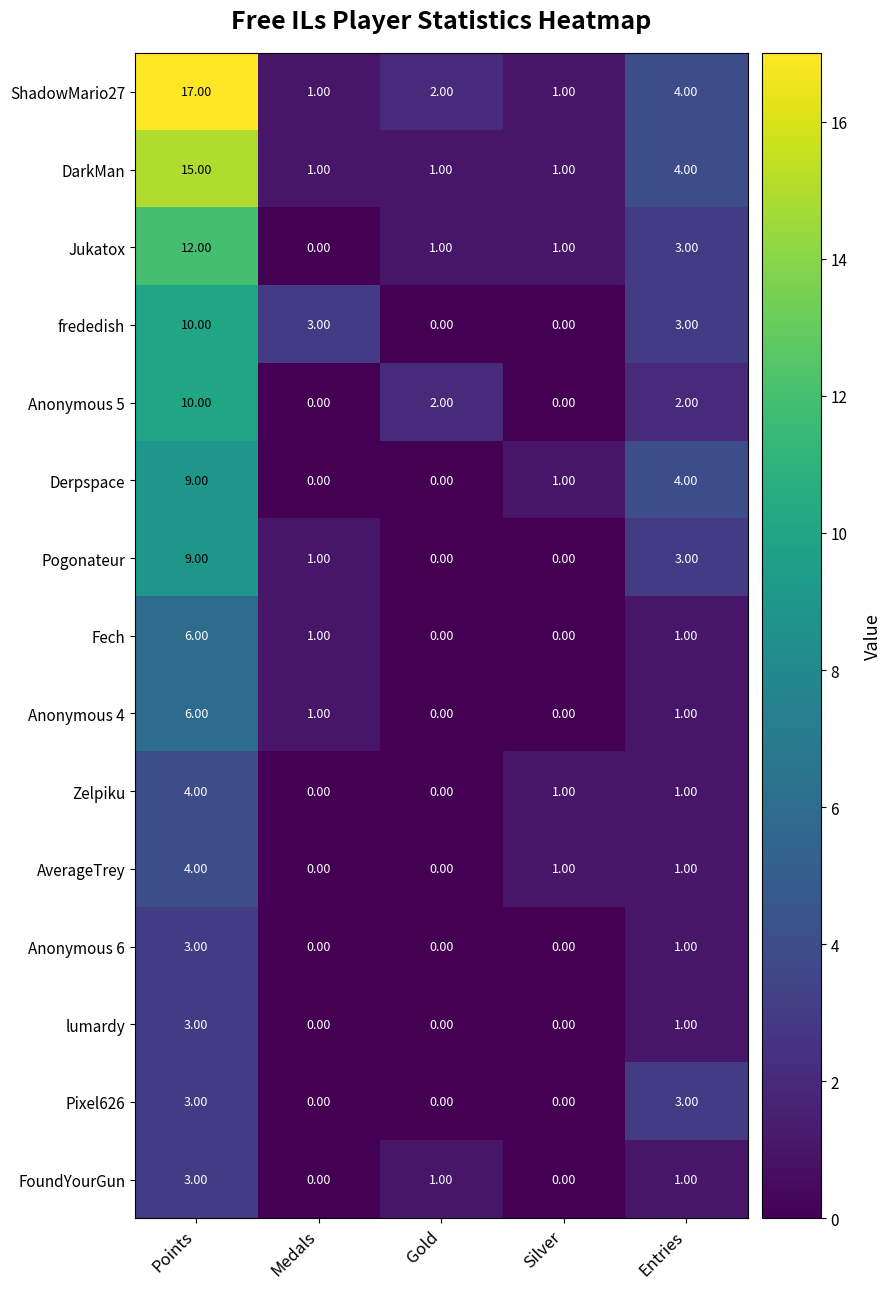

What is the difference between the maximum and second lowest values in the Anonymous 5 series?

10